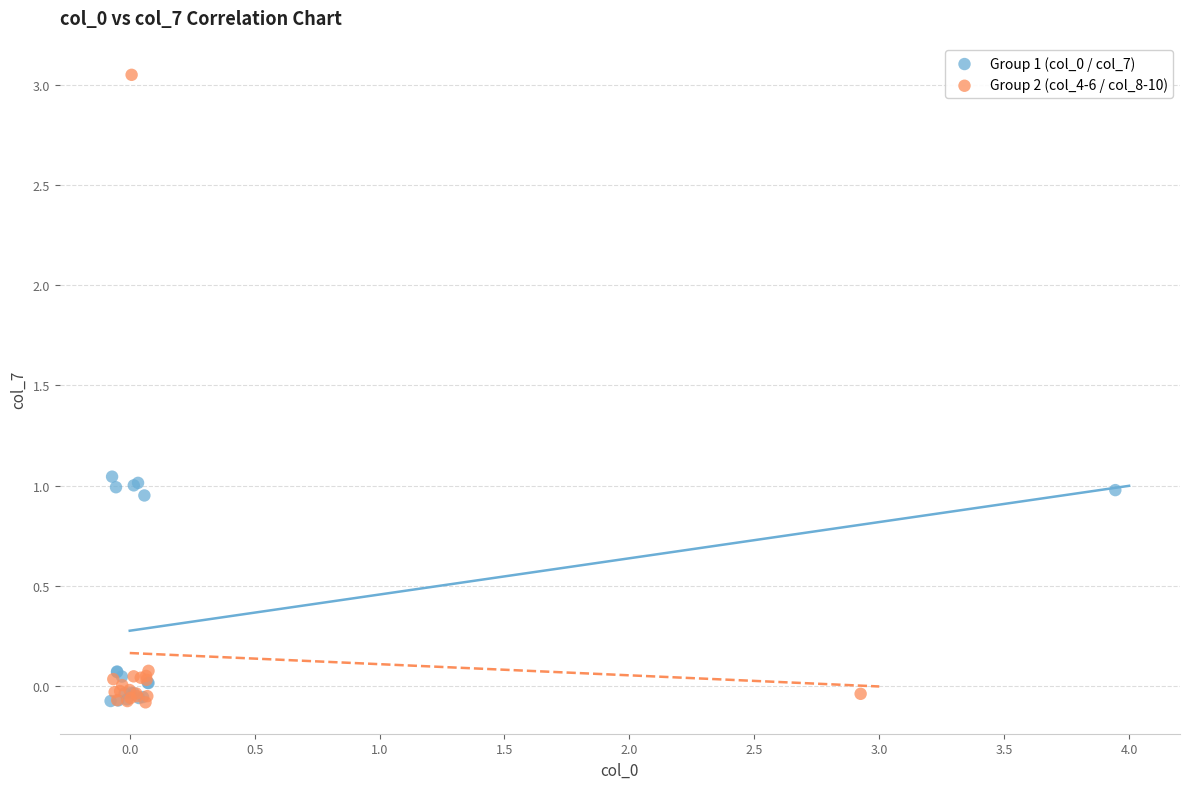

Which series has the widest spread of Y values?

Group 2 (col_4-6 / col_8-10)